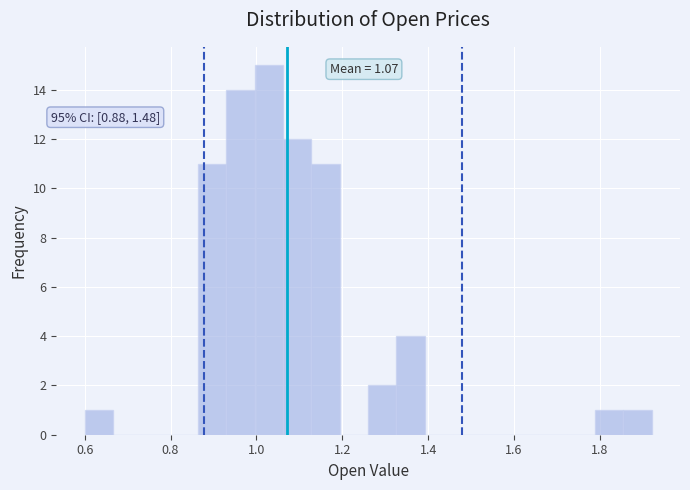

Around what value on the x-axis is the tallest bar? Give the approximate position of its centre, as read against the axis.

1.02